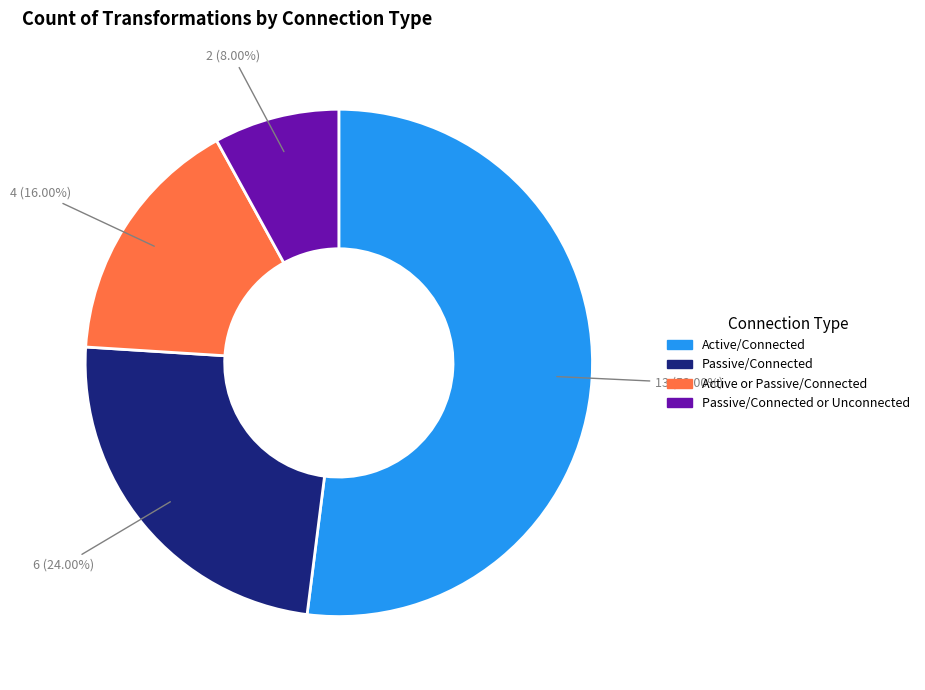

Count the number of slices in the pie.

4